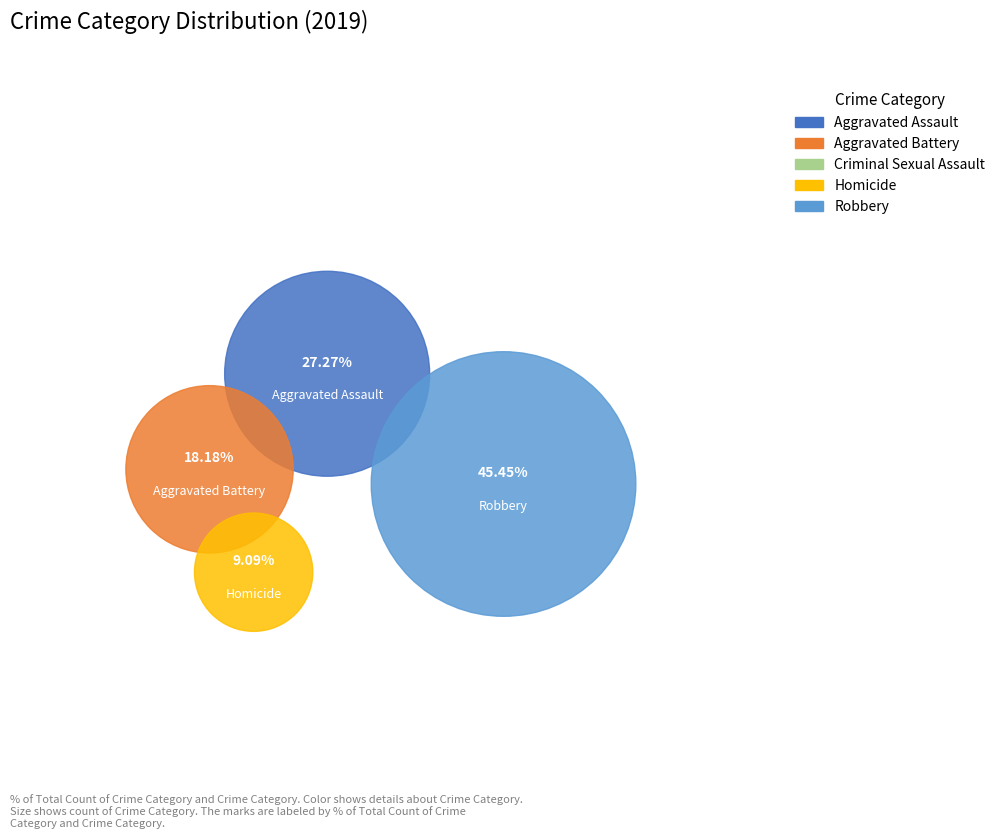

Approximately how many times larger is the value at Aggravated Assault compared to Robbery?

0.6